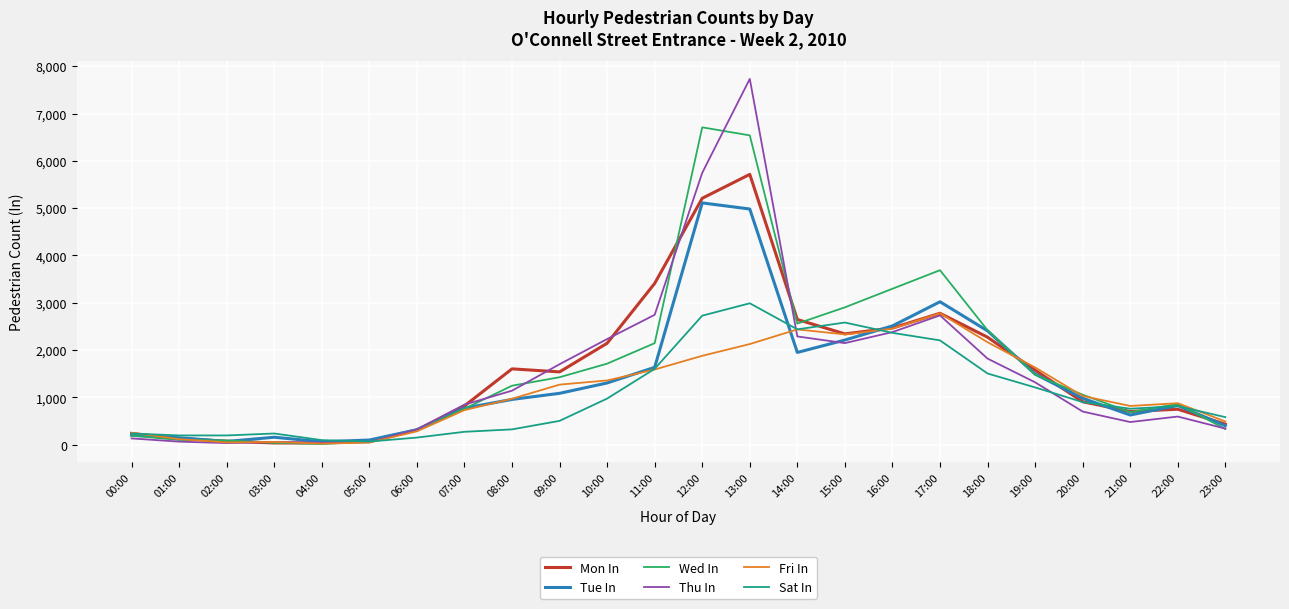

The Wed In series shows 284 at 21:00. True or false?

False